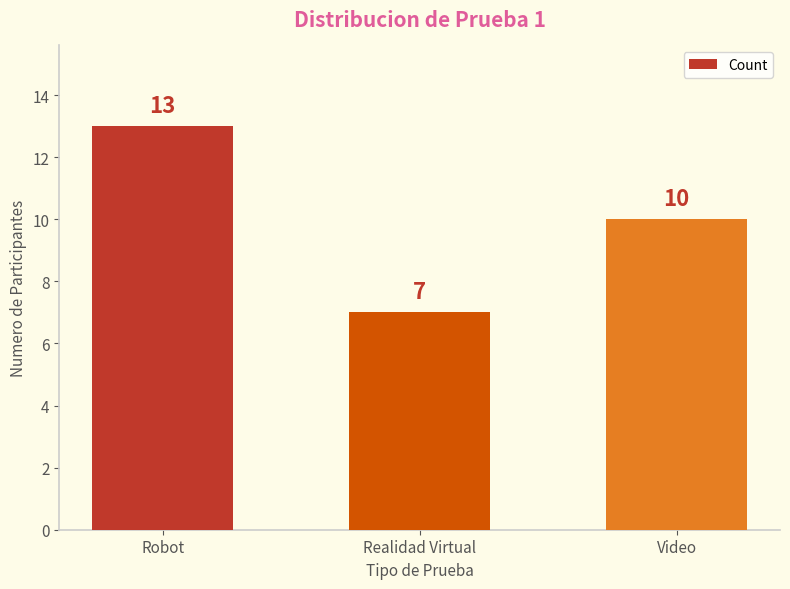

What is the change in value from Realidad Virtual to Video?

+3